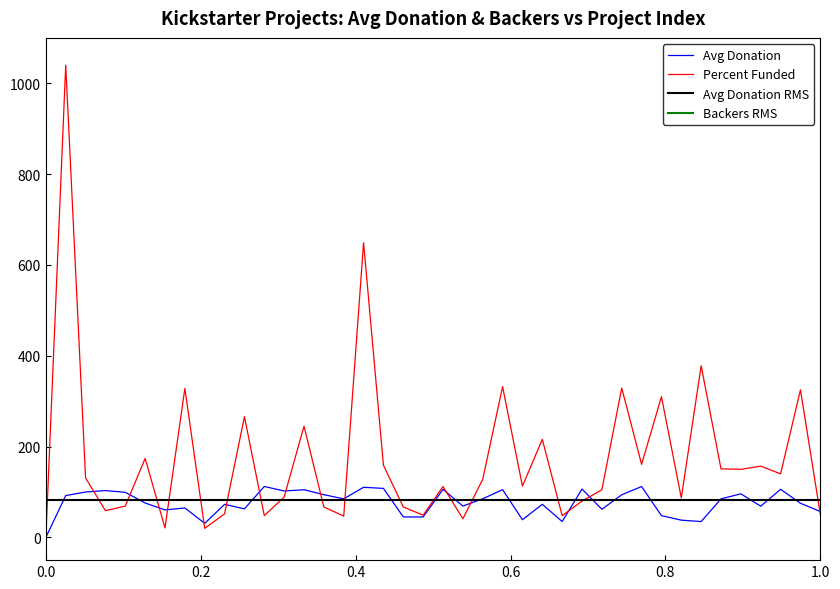

Is it true that Percent Funded equals 675.2 at 0.0?

False